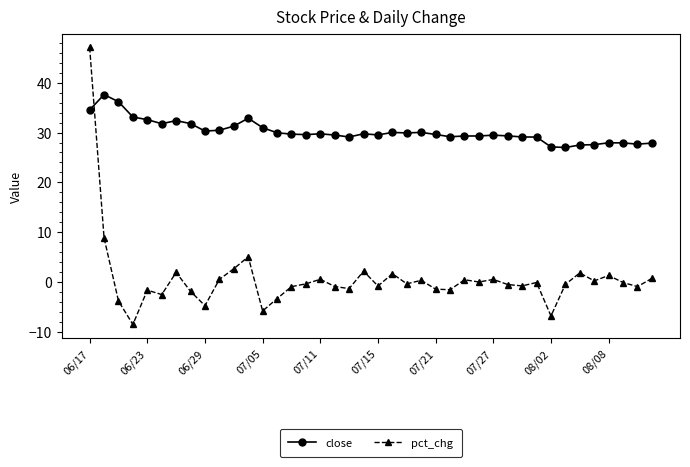

List the series in order of their peak value, lowest first.

close, pct_chg